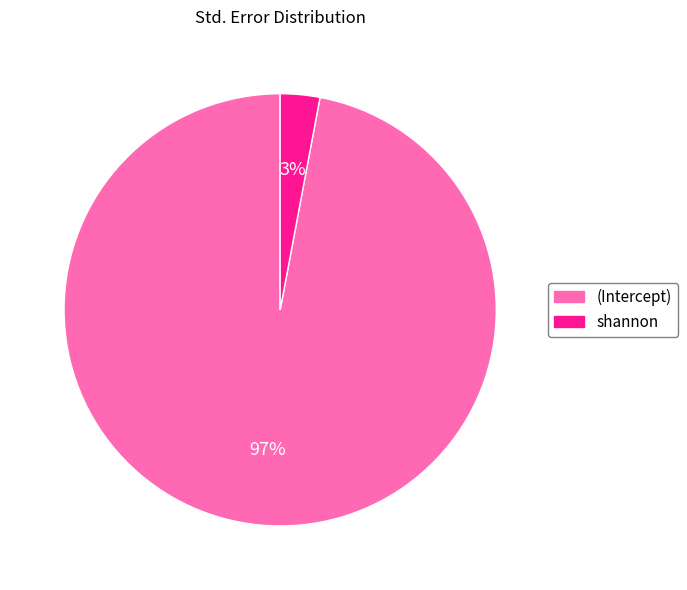

Does shannon represent more than half of the total?

No